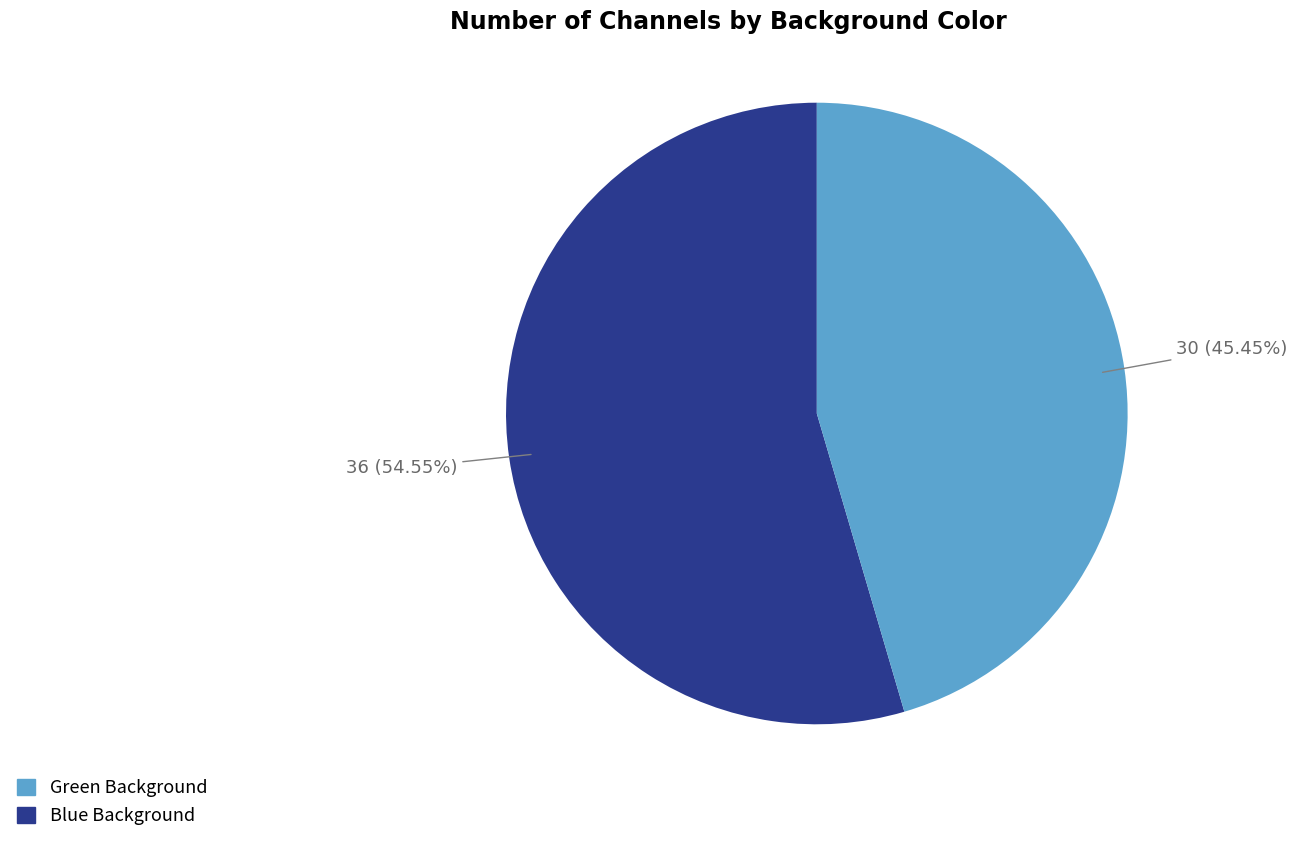

Is there a majority slice in this chart?

Yes